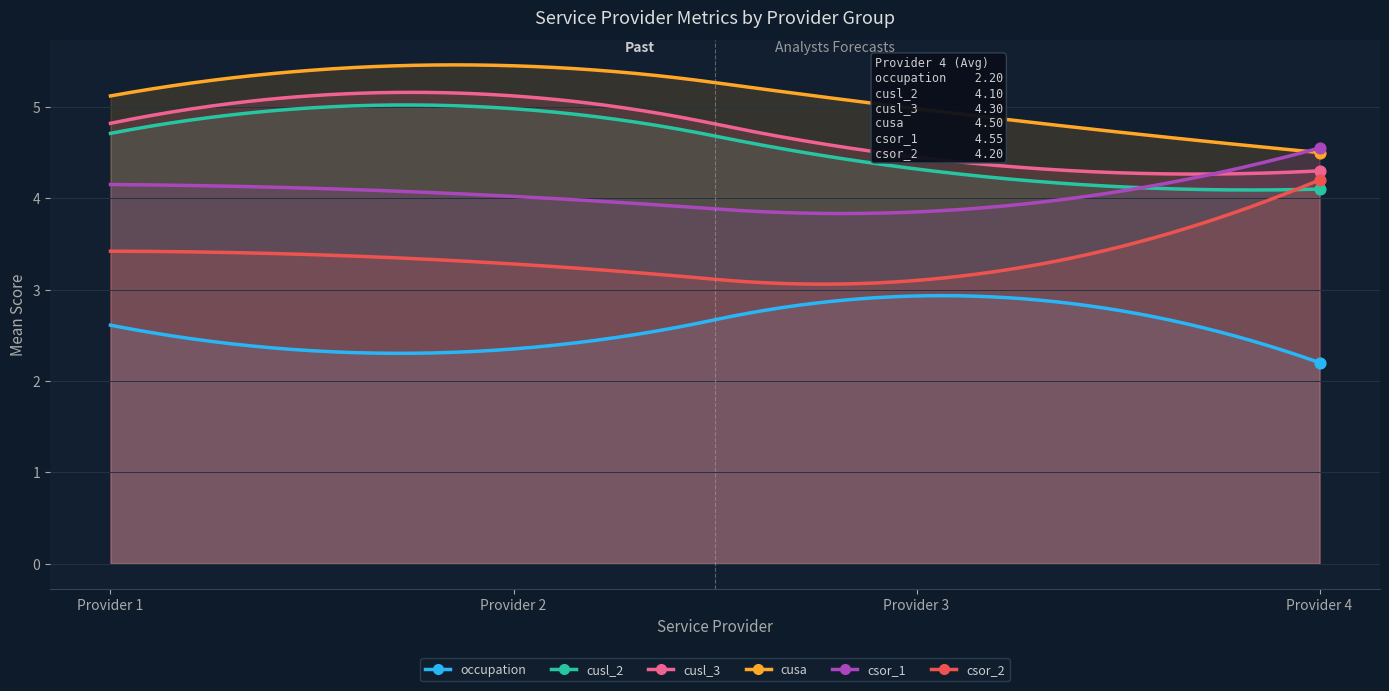

Which series reaches the maximum Y coordinate?

cusa